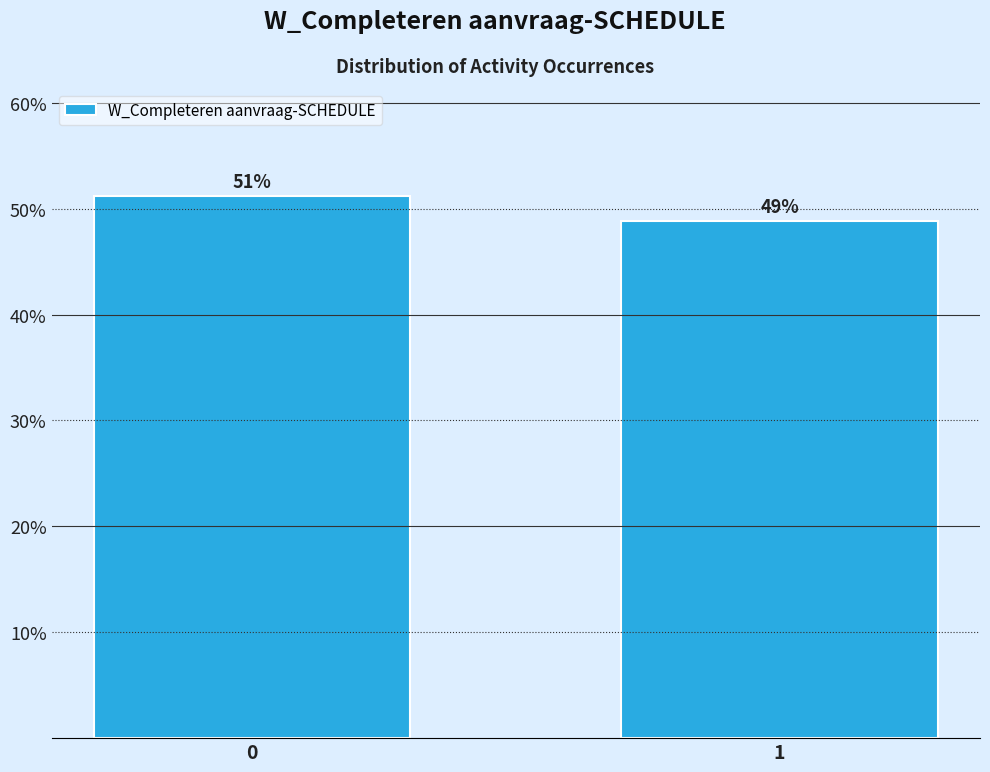

What is the sum of the values at 1 and 0?

100.0